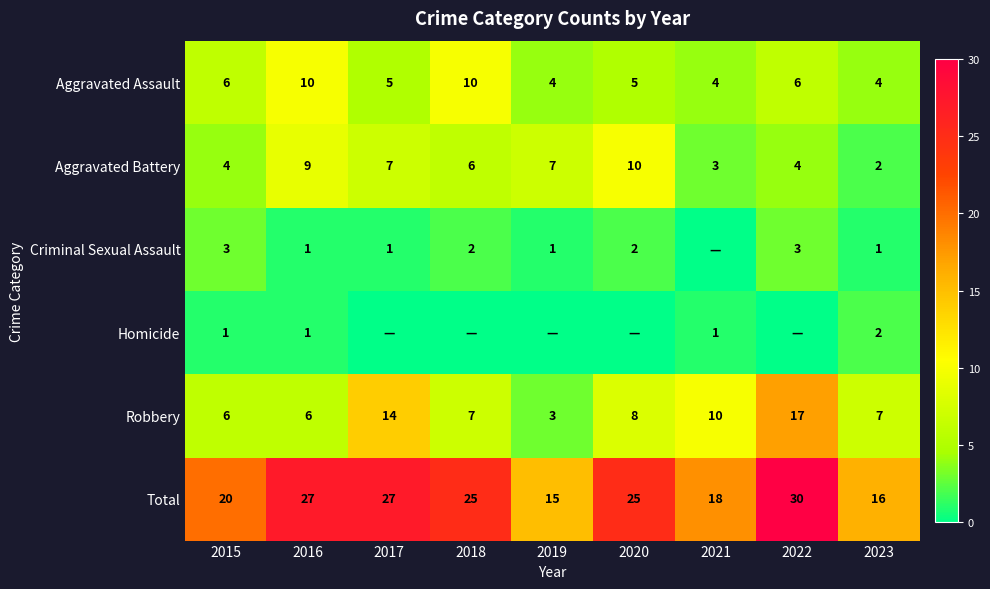

What is the difference between the maximum and minimum values in the Robbery series?

14